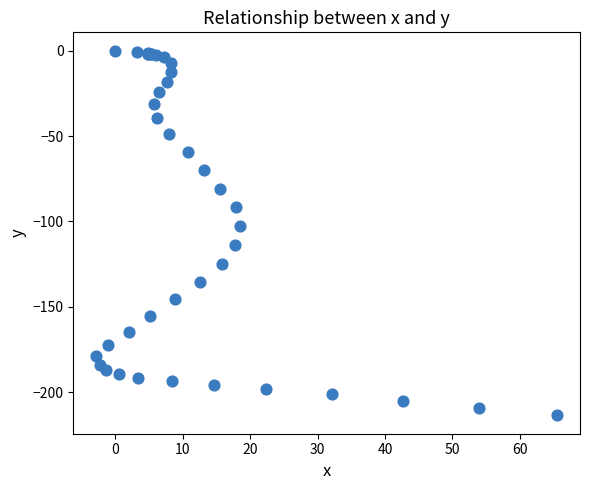

What Y value in the scatter plot is closest to -106?

-102.9